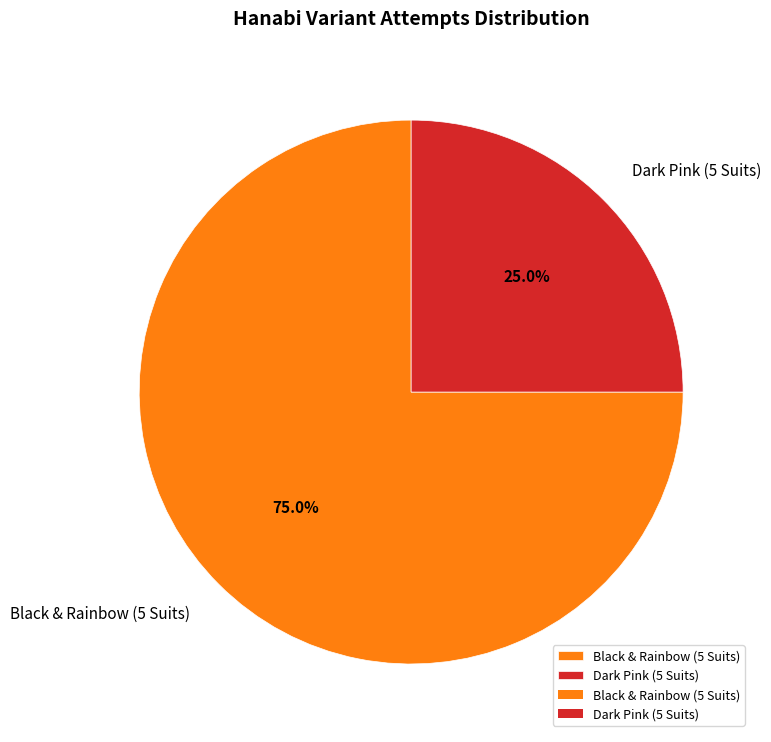

Which category accounts for the majority?

Black & Rainbow (5 Suits)